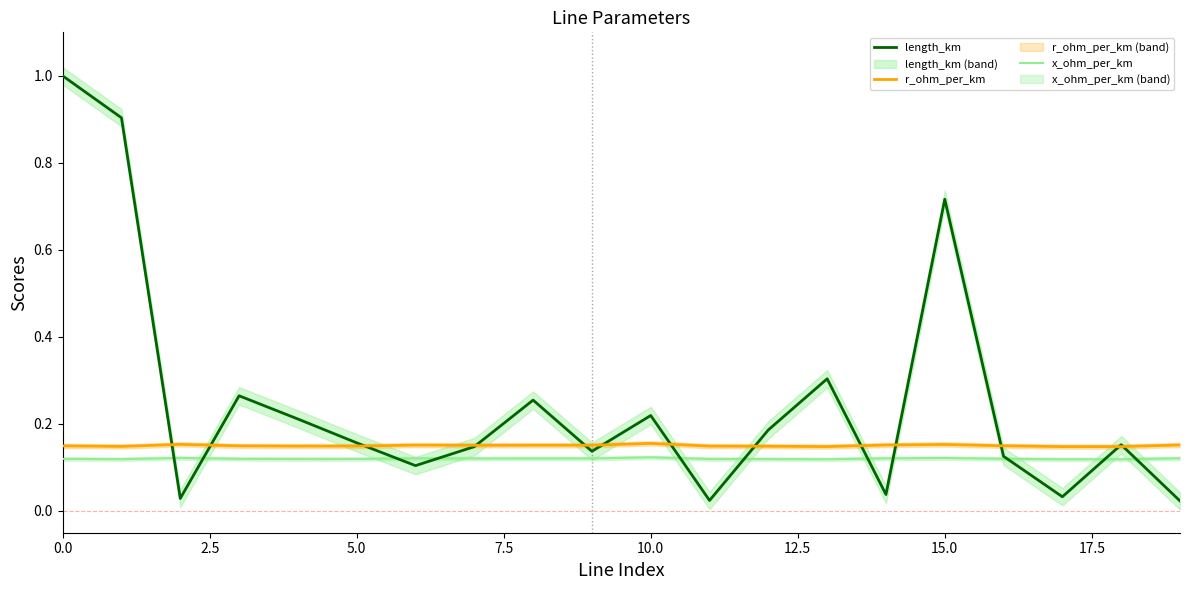

Which series has the largest total across all categories?

length_km